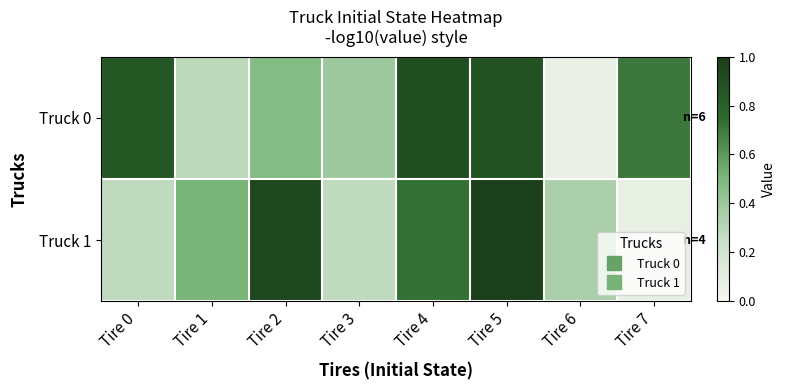

At how many categories does at least one series exceed 0?

8